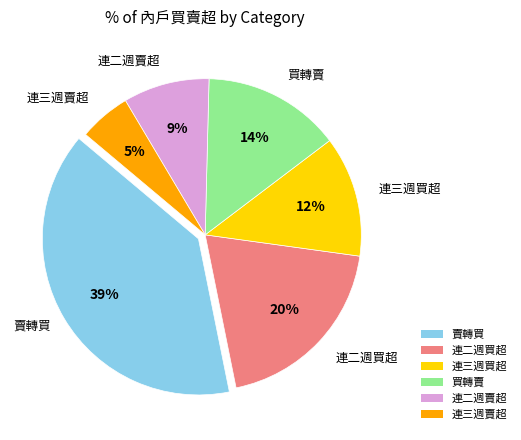

What is the ratio of the value at 連二週賣超 to the value at 連二週買超?

0.5